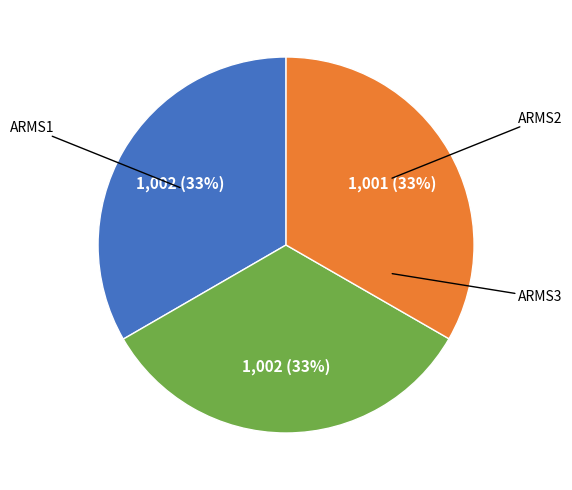

To the nearest percent, what is the average slice percentage?

33%